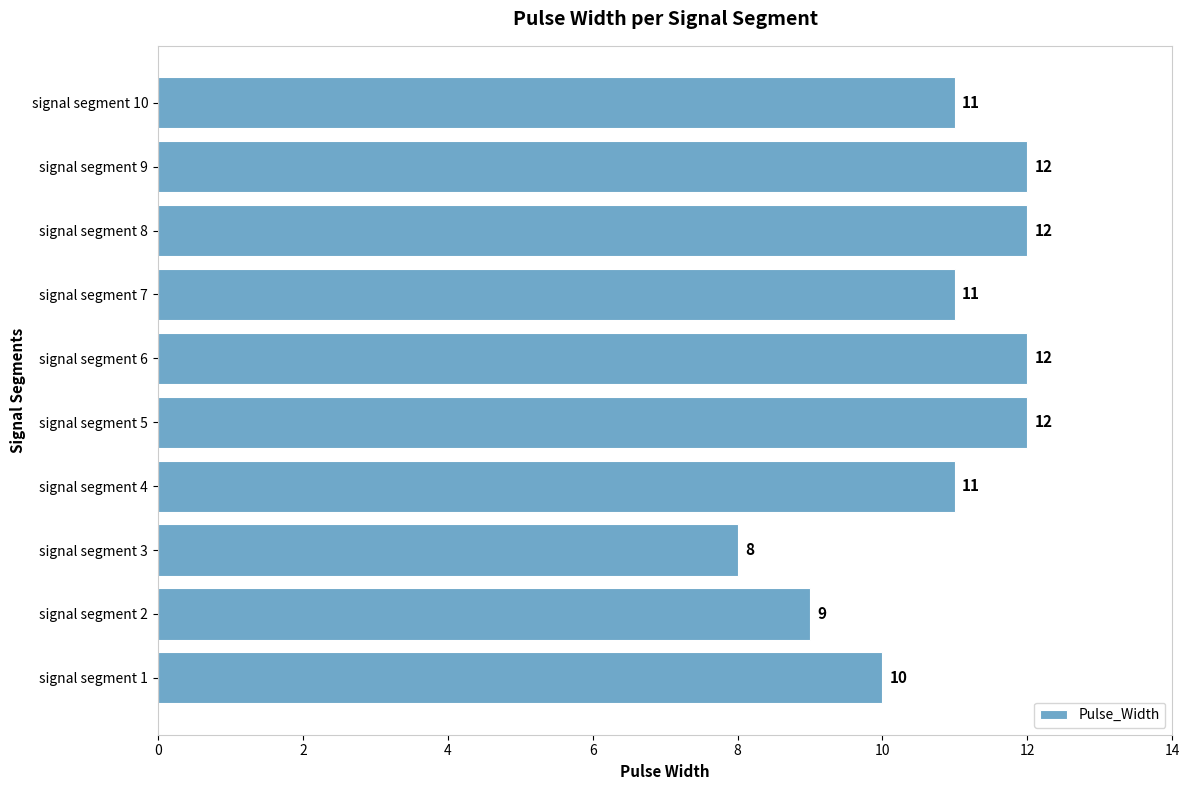

Is it true that the value at signal segment 5 is 17?

False